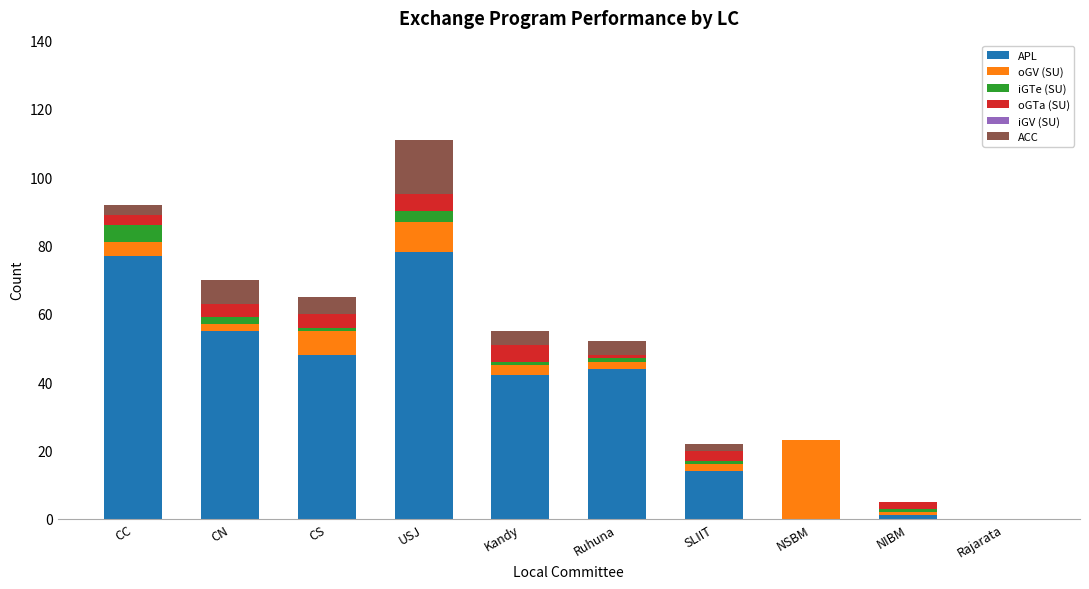

Read the APL value at CC.

77